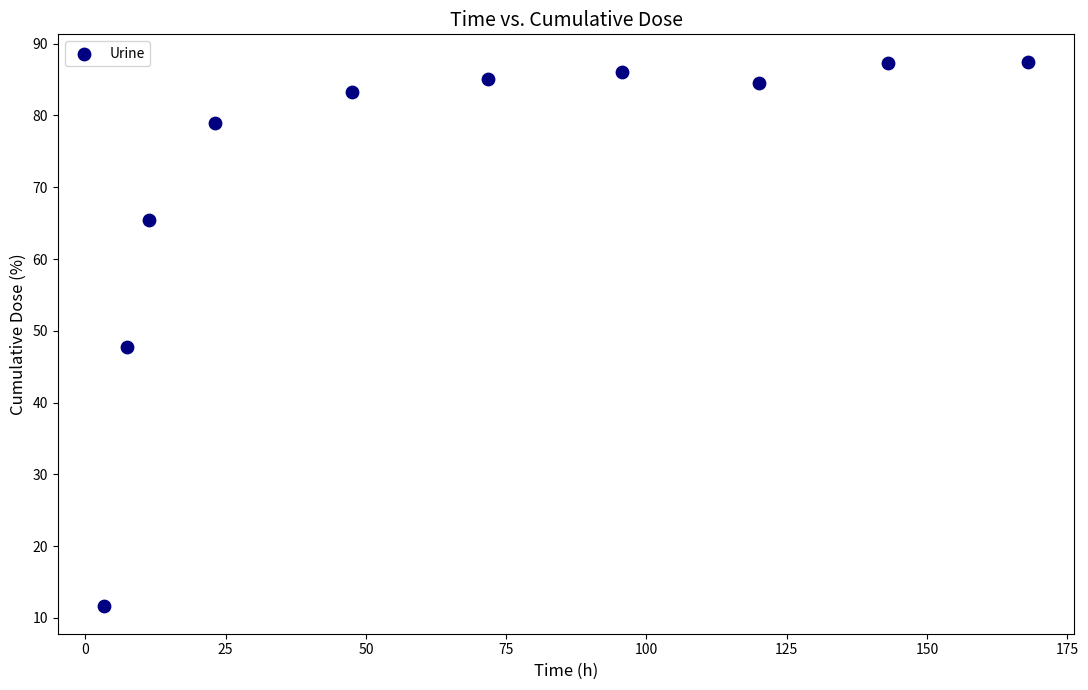

What Y value in the scatter plot is closest to 49?

47.8